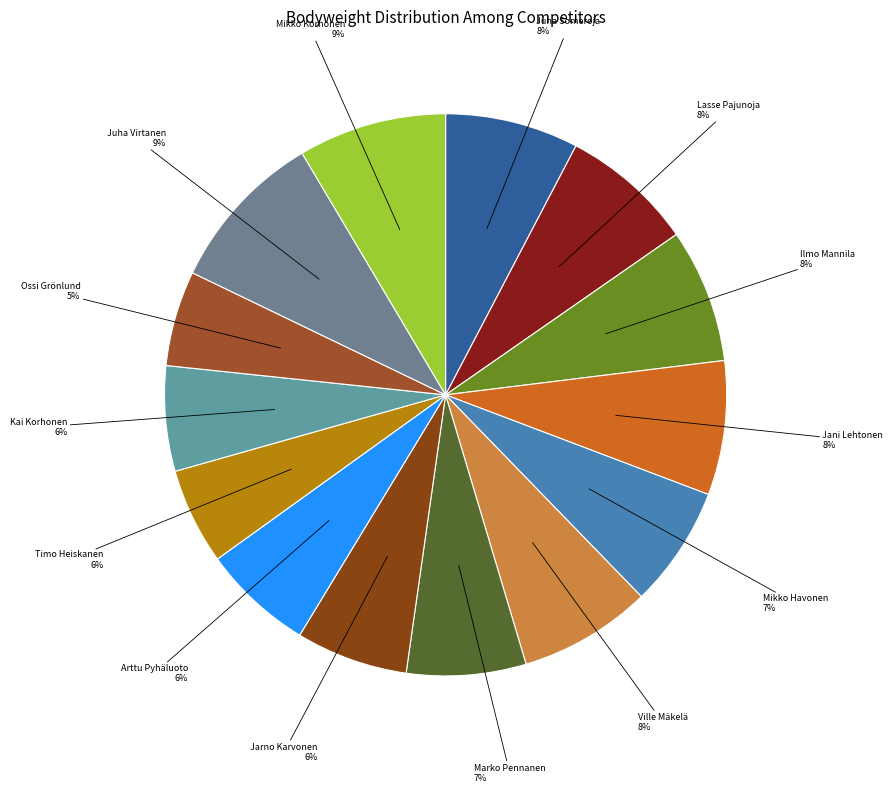

How many segments does this pie chart have?

14